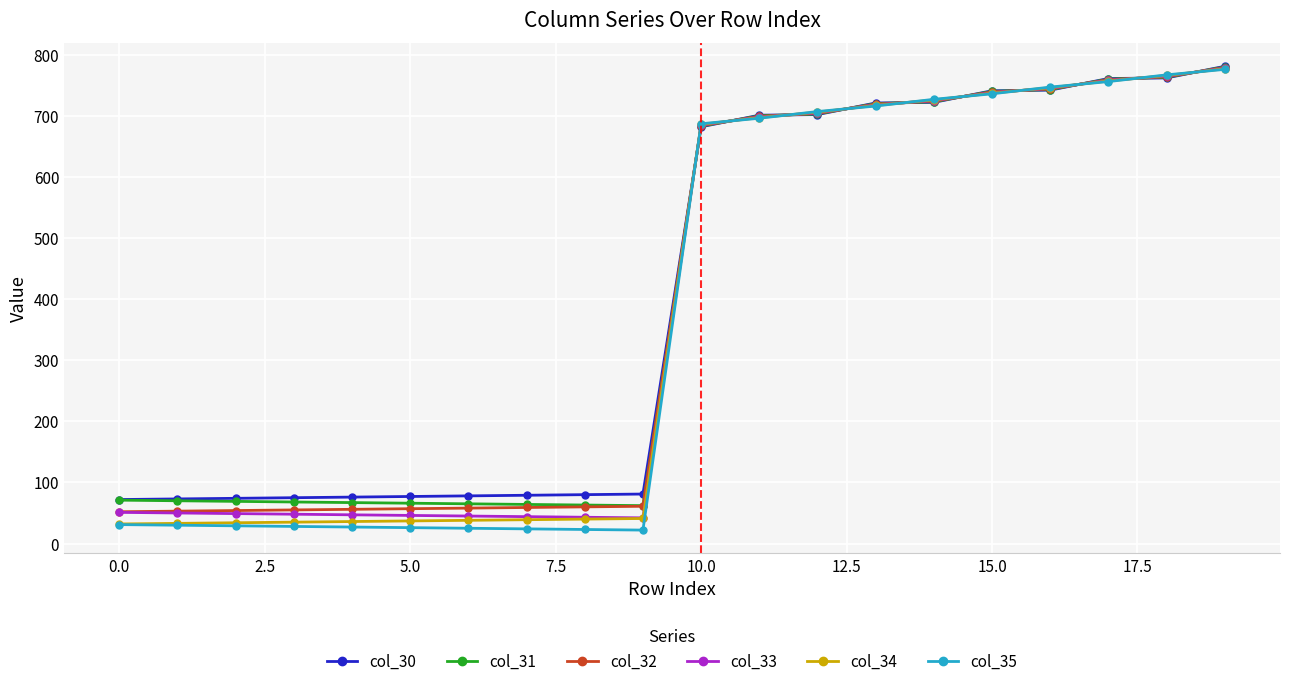

At how many categories does at least one series exceed 445?

10